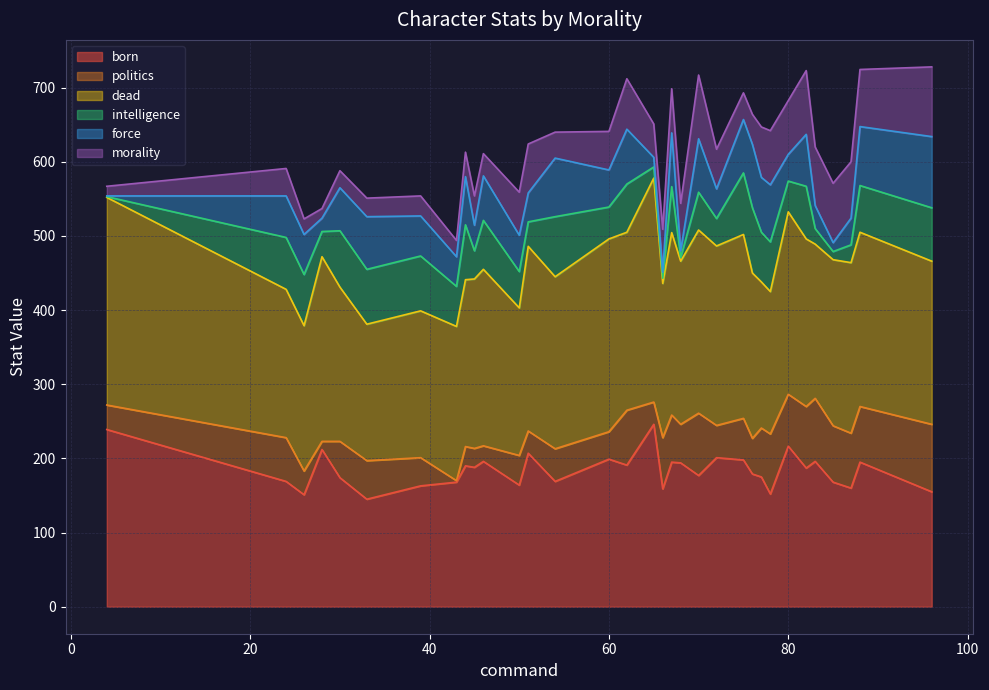

Rank the series by their maximum value, from highest to lowest.

dead, born, force, morality, politics, intelligence